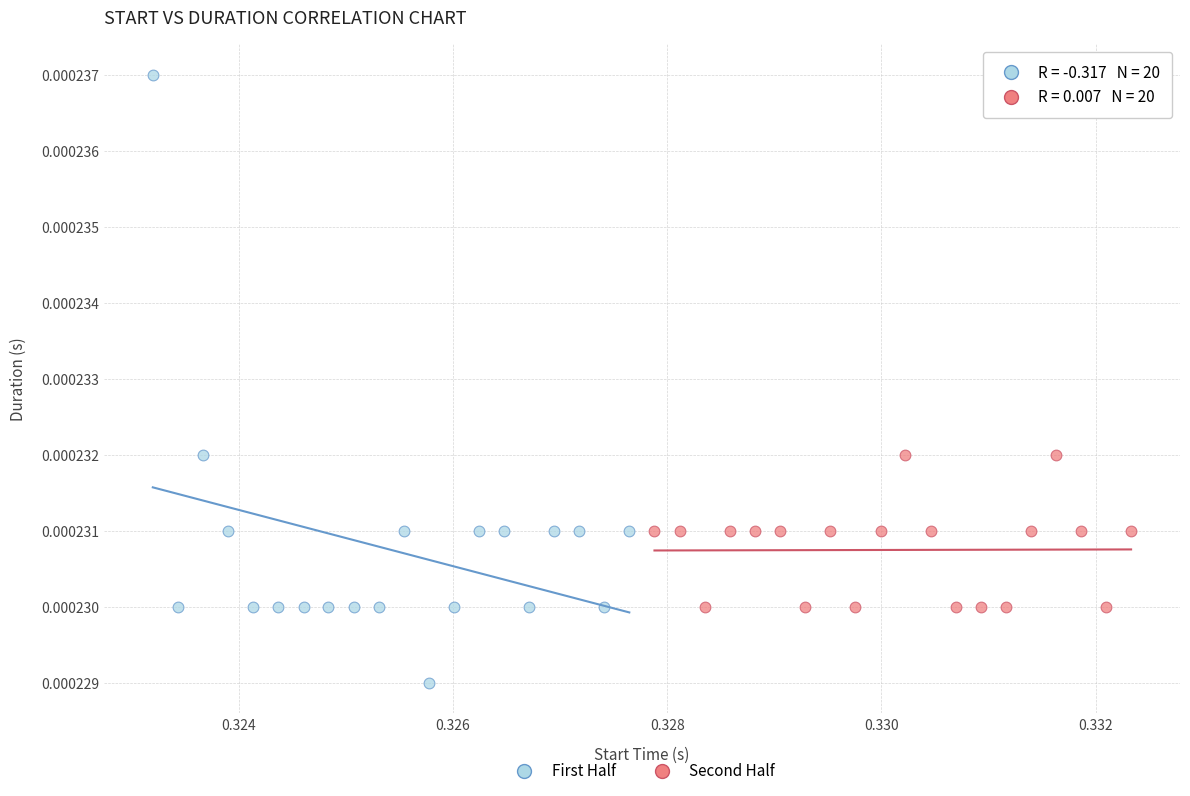

What are all the series names shown in the legend?

First Half, Second Half